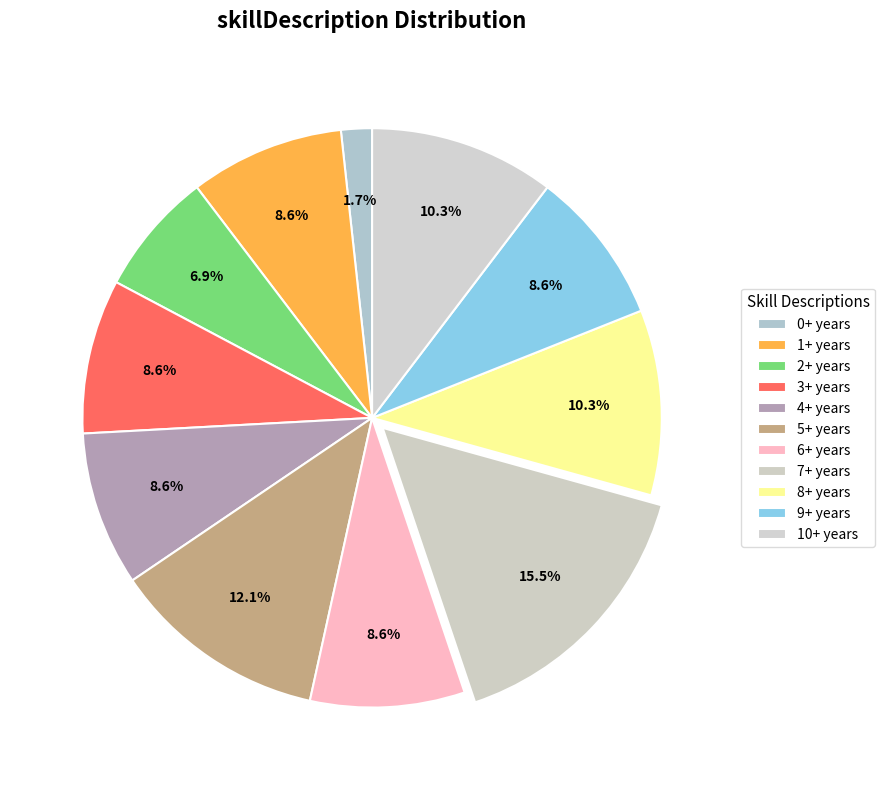

Rank the categories by value from highest to lowest.

7+ years, 5+ years, 8+ years, 10+ years, 1+ years, 3+ years, 4+ years, 6+ years, 9+ years, 2+ years, 0+ years